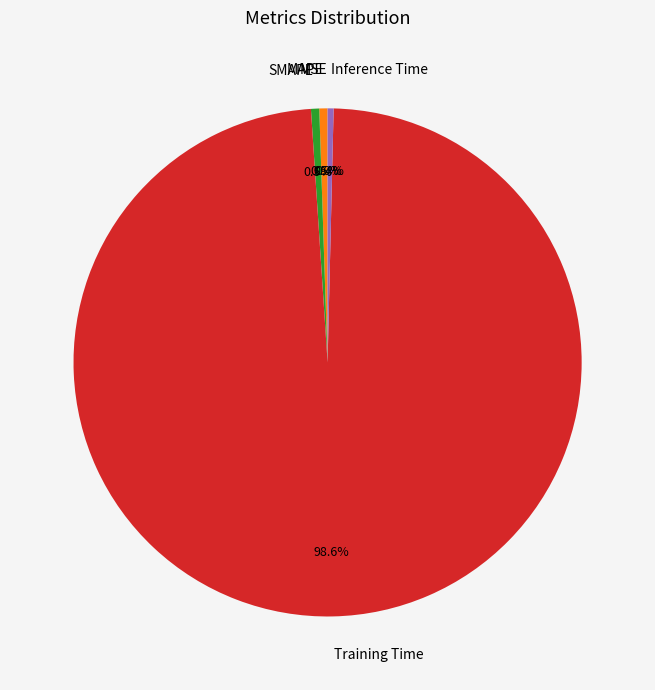

What is the largest slice in the pie chart?

Training Time